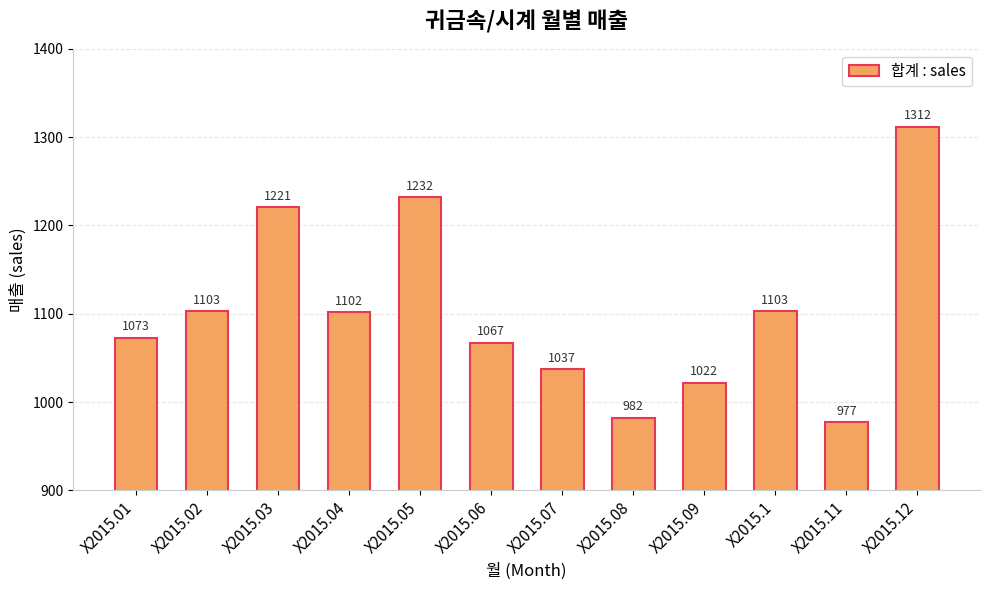

What is the difference between the maximum and minimum values?

335